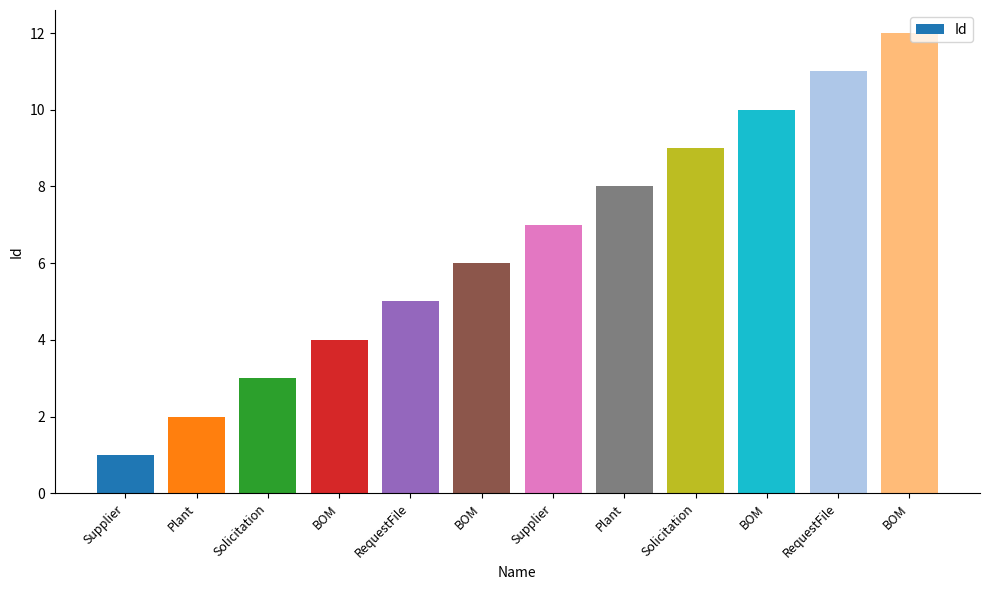

What is the change in value from Plant to BOM?

+4